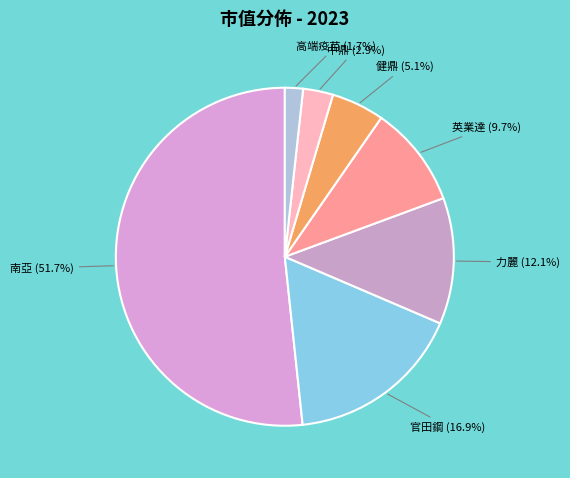

How many slices are in this pie chart?

7